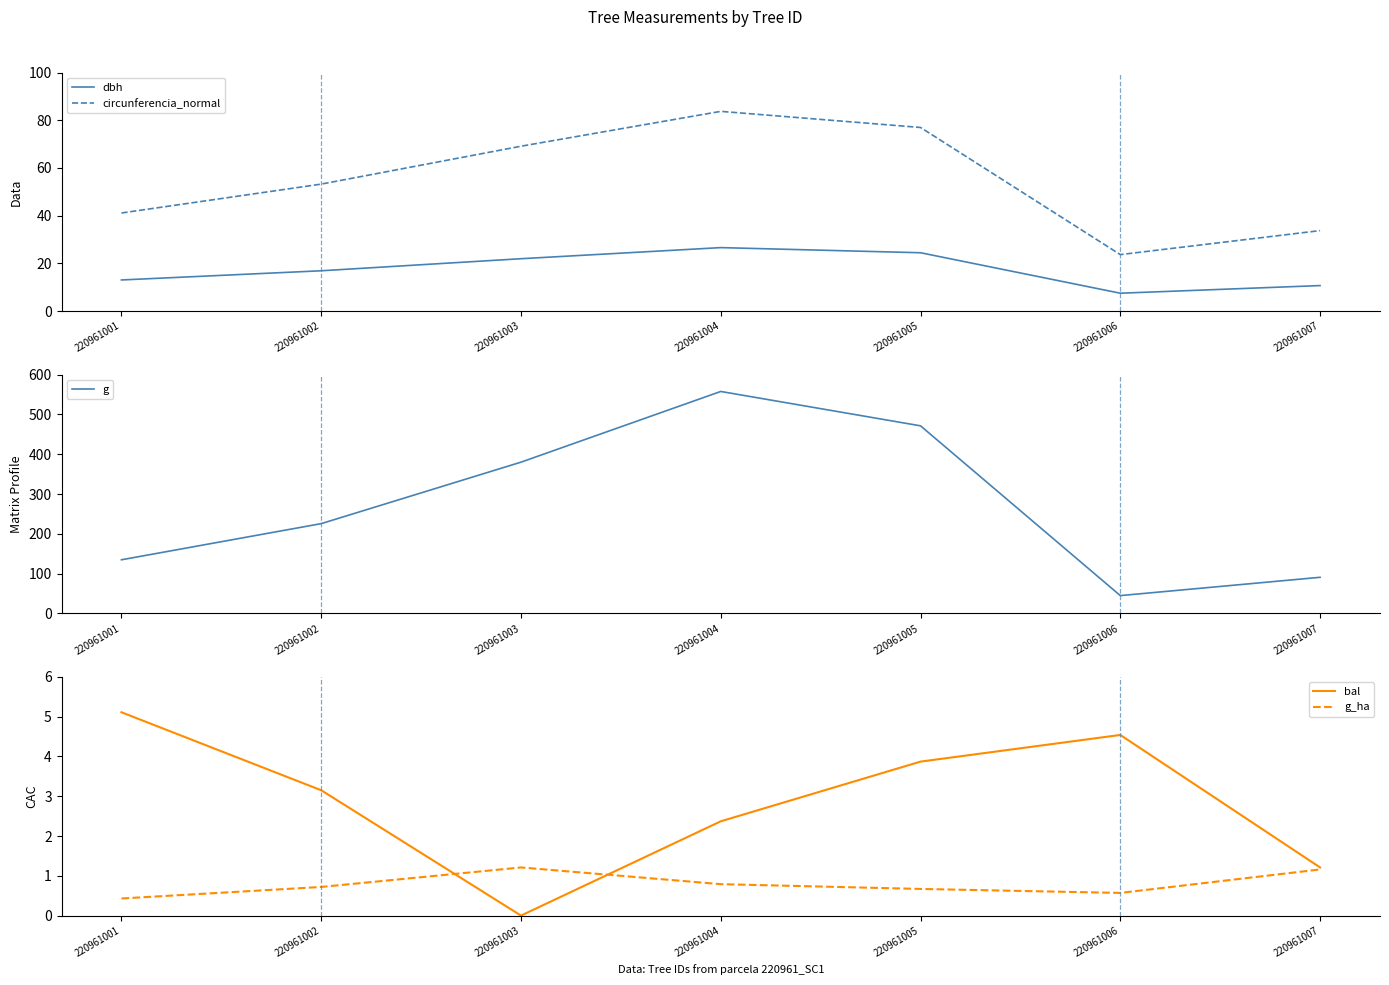

What is the difference between the highest and lowest values at 220961007?

89.6